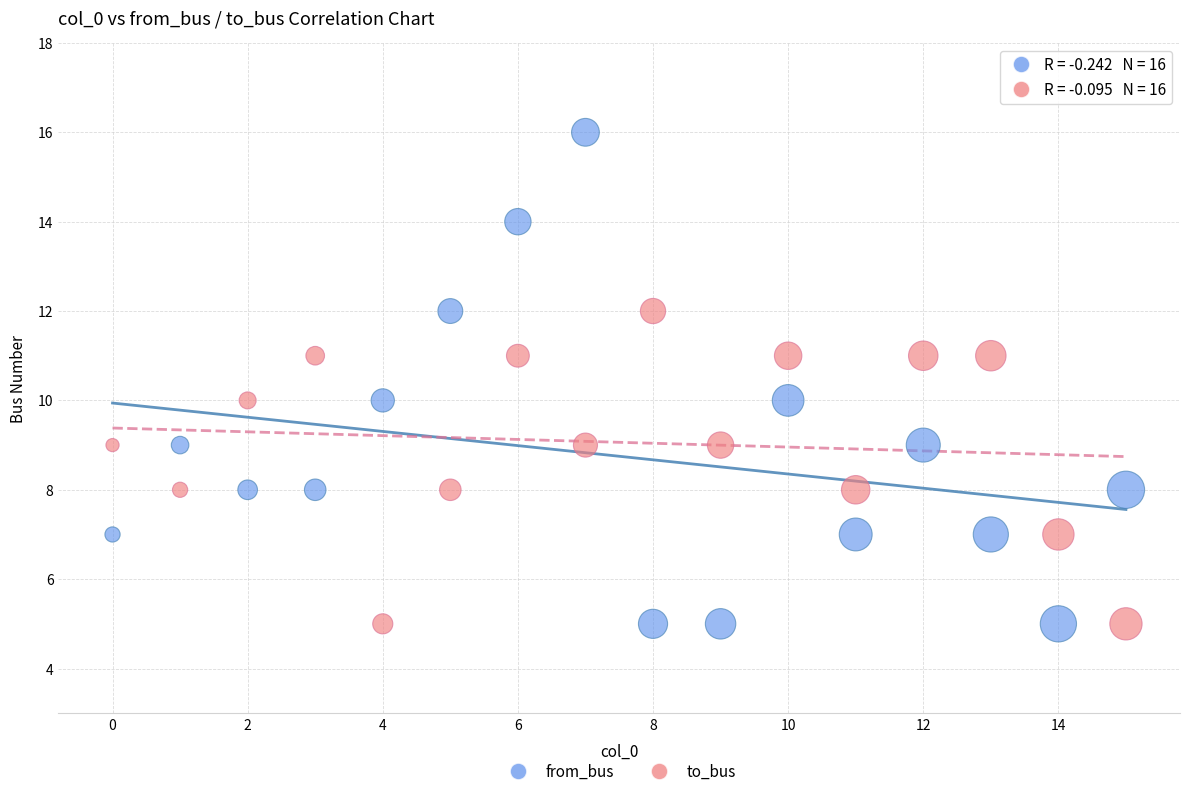

Which series contains the highest Y value?

from_bus